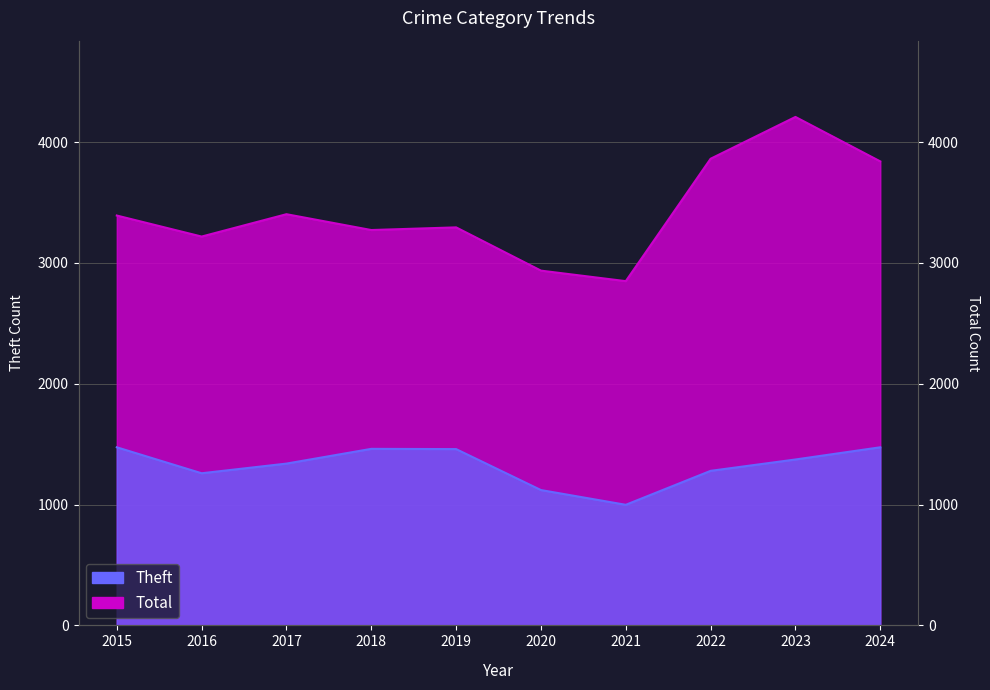

Which series has the largest range (max minus min)?

Total